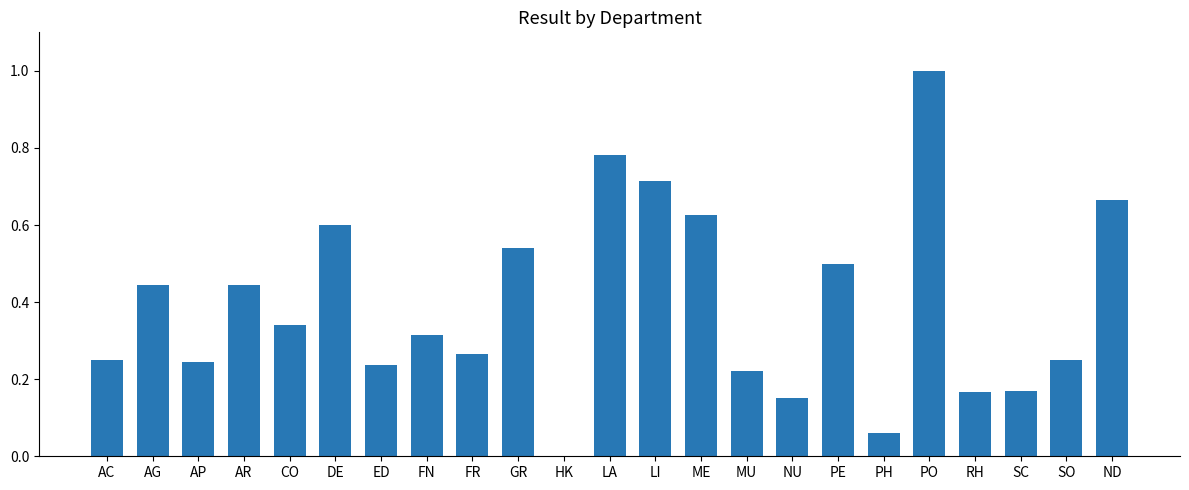

What is the sum of all values?

9.0